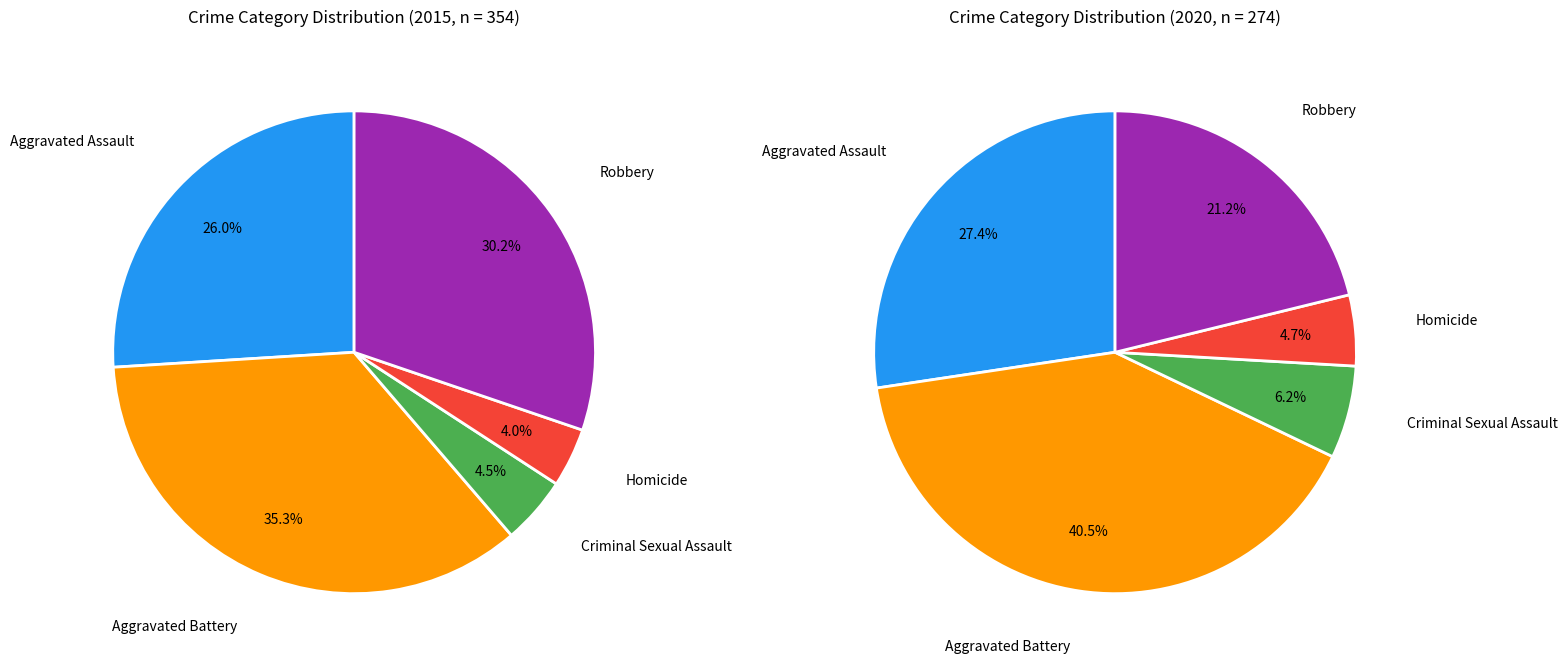

Which series has the largest range (max minus min)?

values_2015